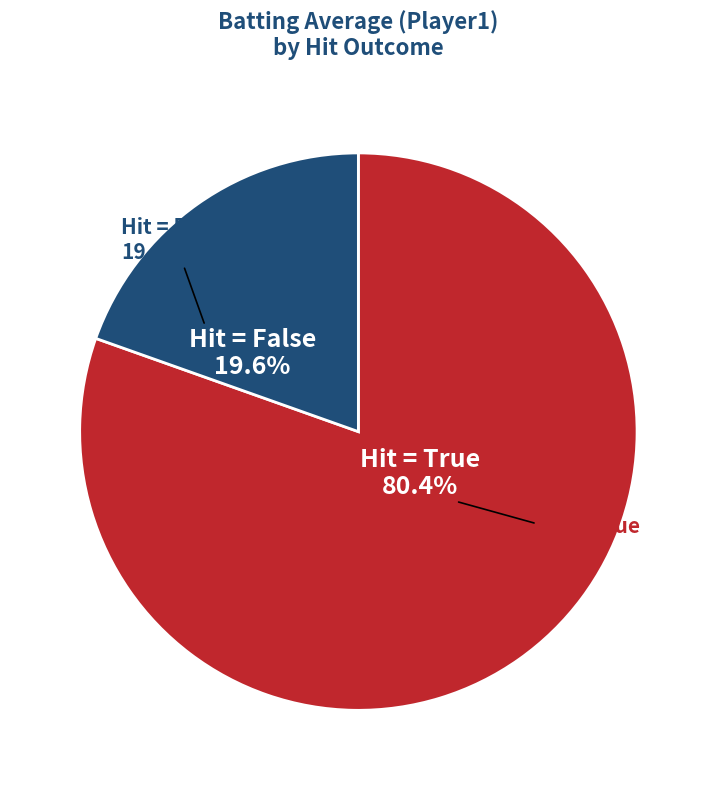

Does 11 represent more than half of the total?

No